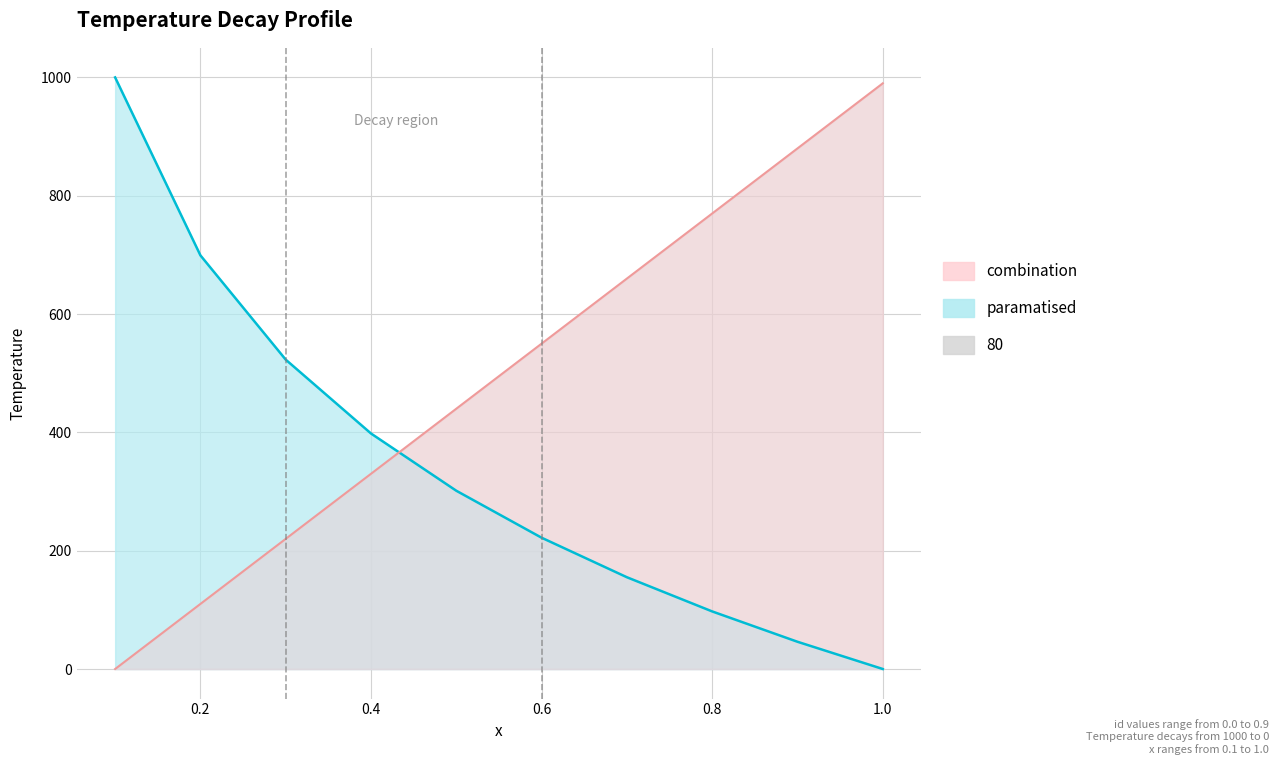

Reading right to left, transcribe all the data shown in this chart.

temperature: 0.0	46.0	97.3	155.1	221.9	301.3	398.1	522.9	699.2	1000.0
id: 990.0	880.0	770.0	660.0	550.0	440.0	330.0	220.0	110.0	0.0